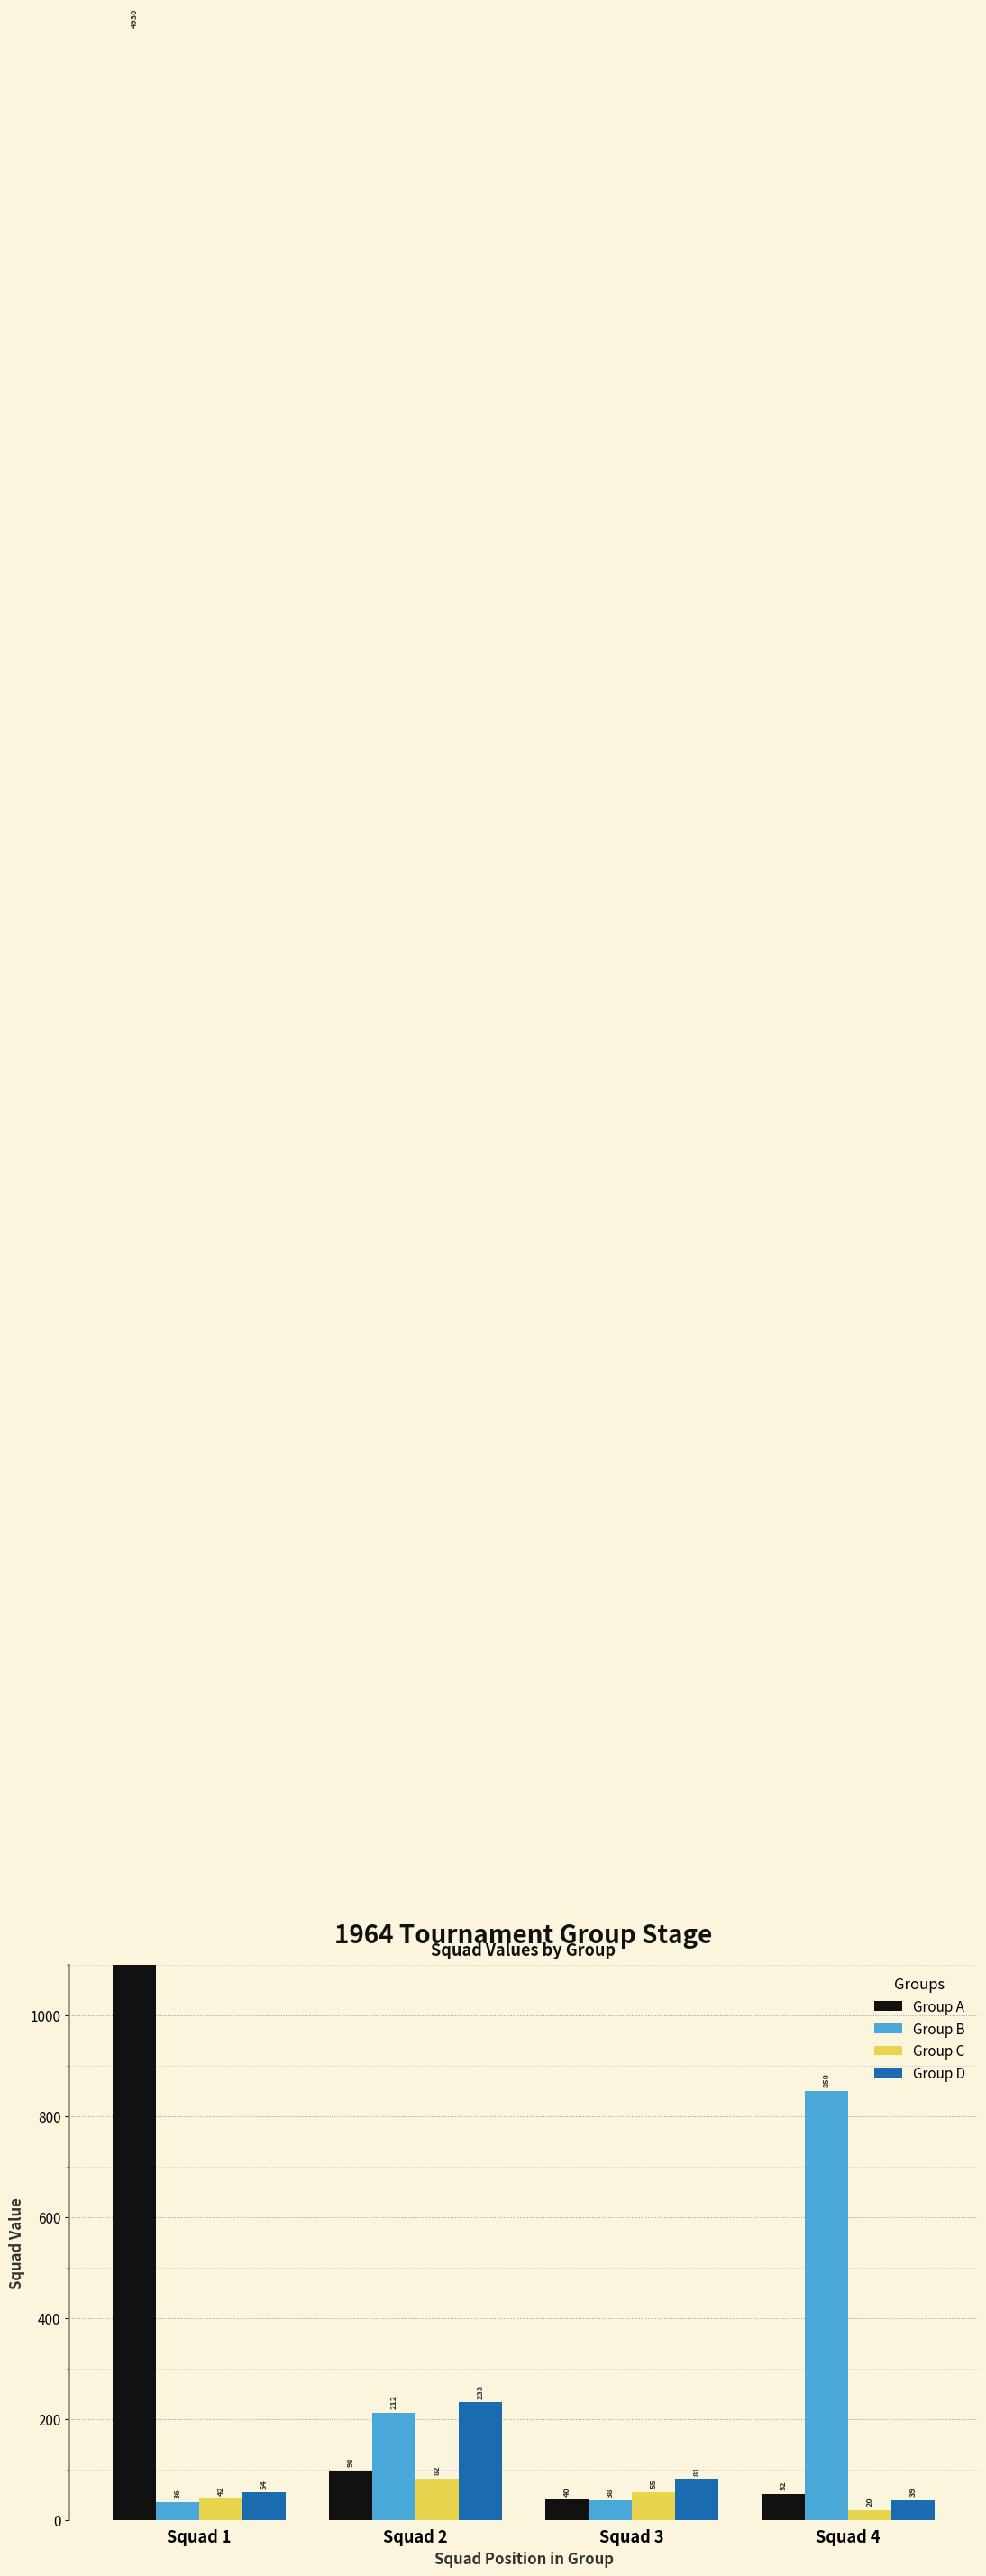

List the series in order of their peak value, highest first.

Group A, Group B, Group D, Group C